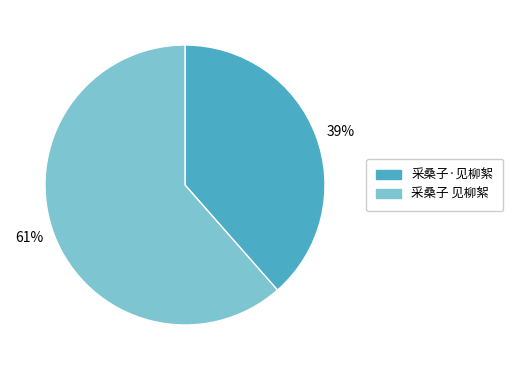

What is the smallest slice in the pie chart?

39%